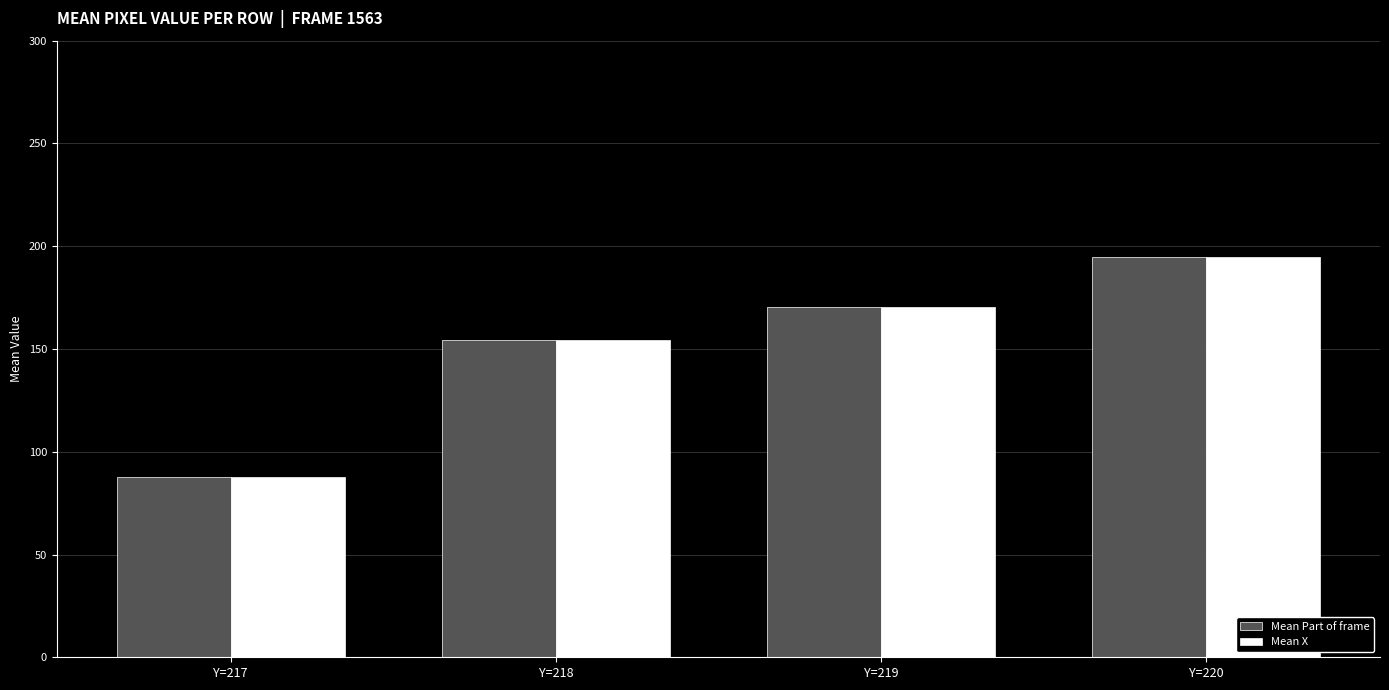

Rank the categories by Mean Part of frame value from highest to lowest.

Y=220, Y=219, Y=218, Y=217